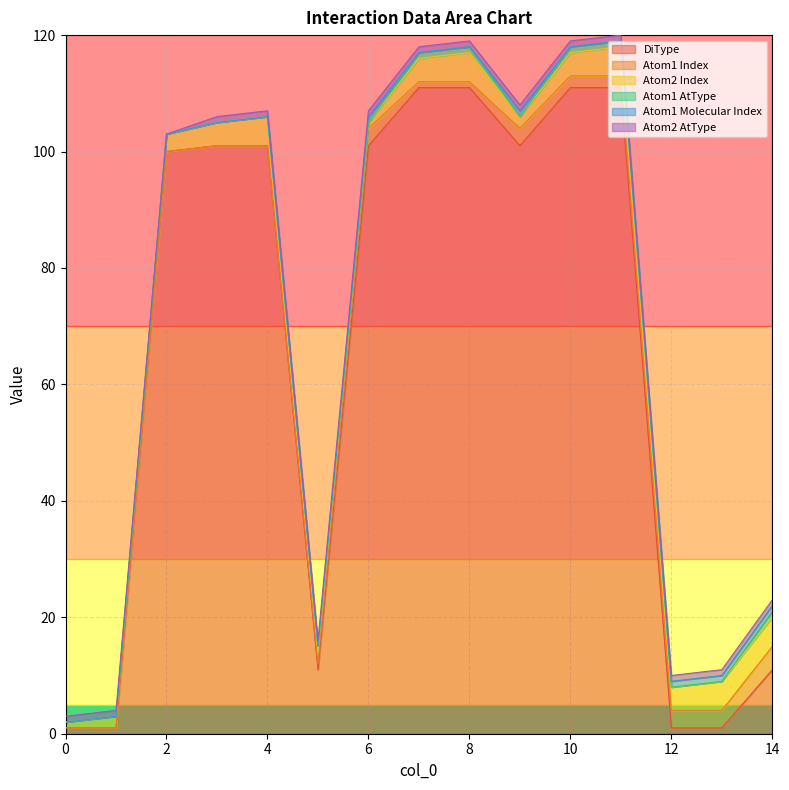

What is the value of the Atom1 Index point at the 7th from the left?

3